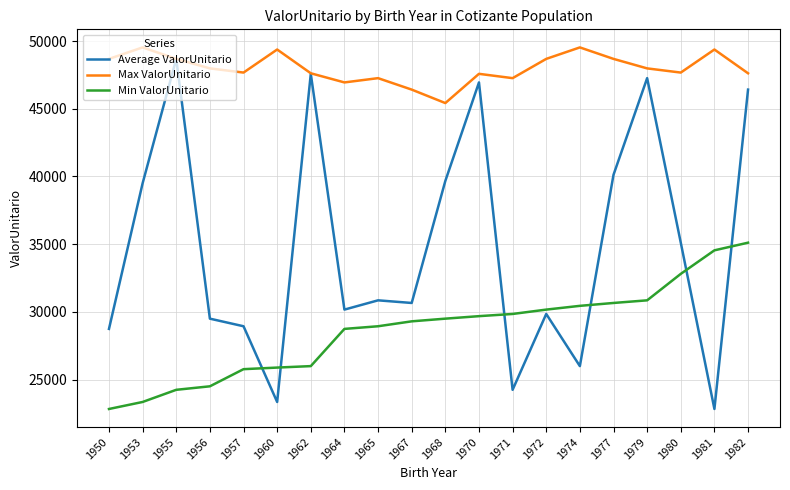

What is the greatest value displayed?

49528.0